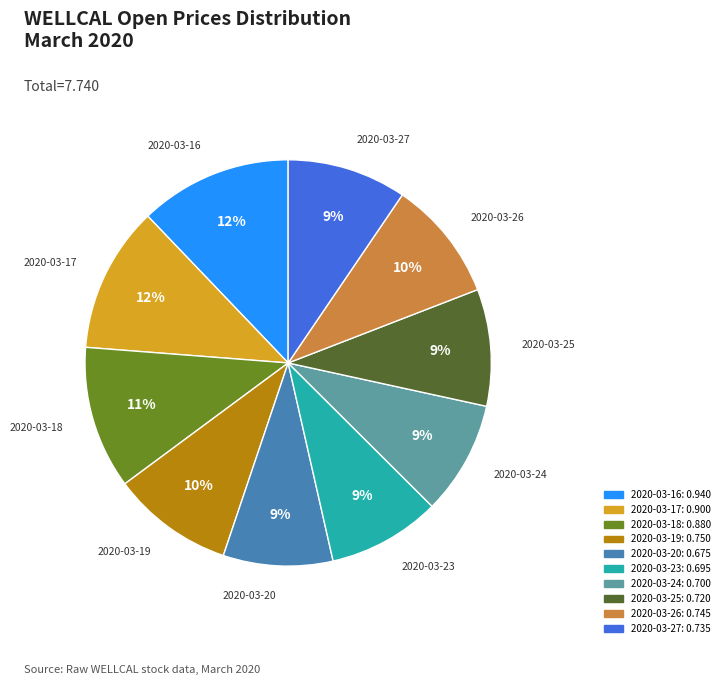

To the nearest percent, what is the average slice percentage?

10%